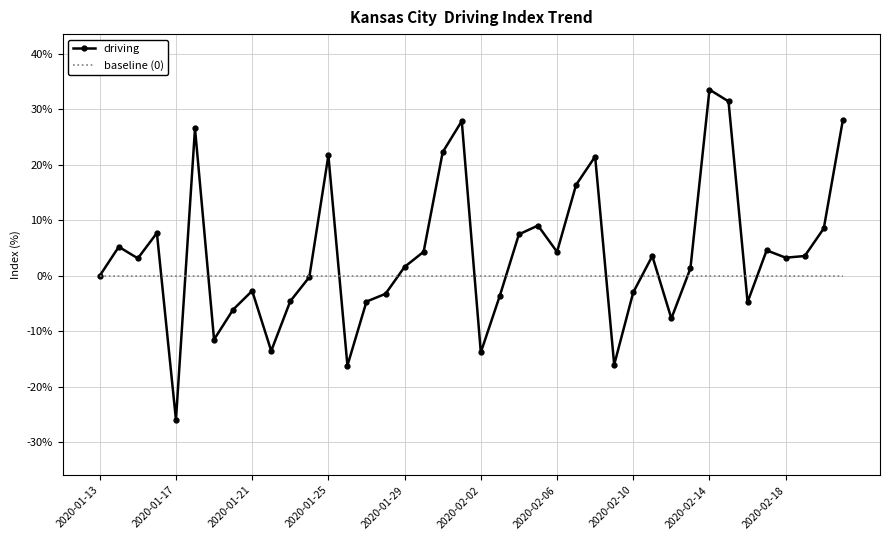

Which series has the largest total across all categories?

driving